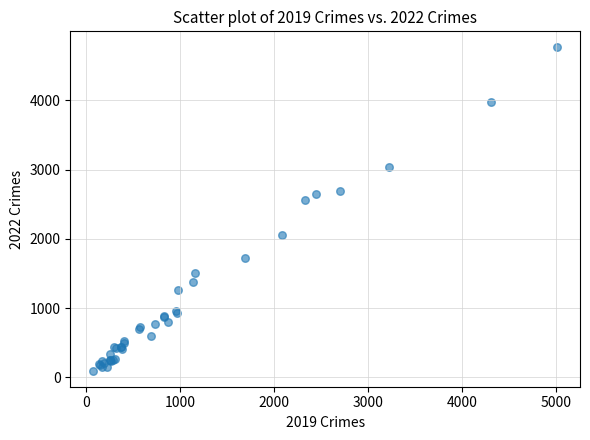

What Y value in the scatter plot is closest to 2431?

2566